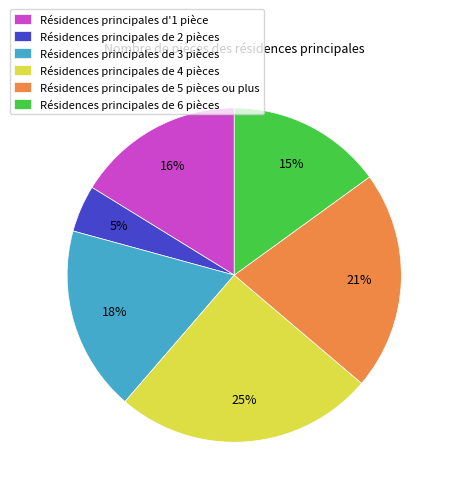

Does Résidences principales d'1 pièce represent more than half of the total?

No